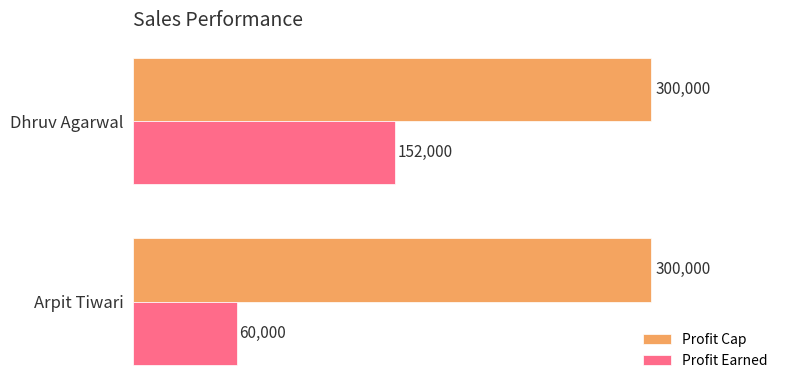

At which label does Profit Earned reach its peak?

Dhruv Agarwal